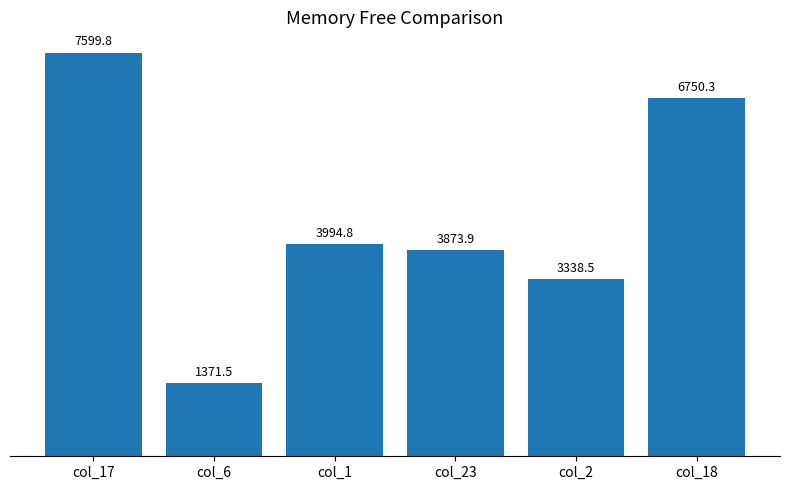

True or false: the data shows 6750.3 at col_18.

True